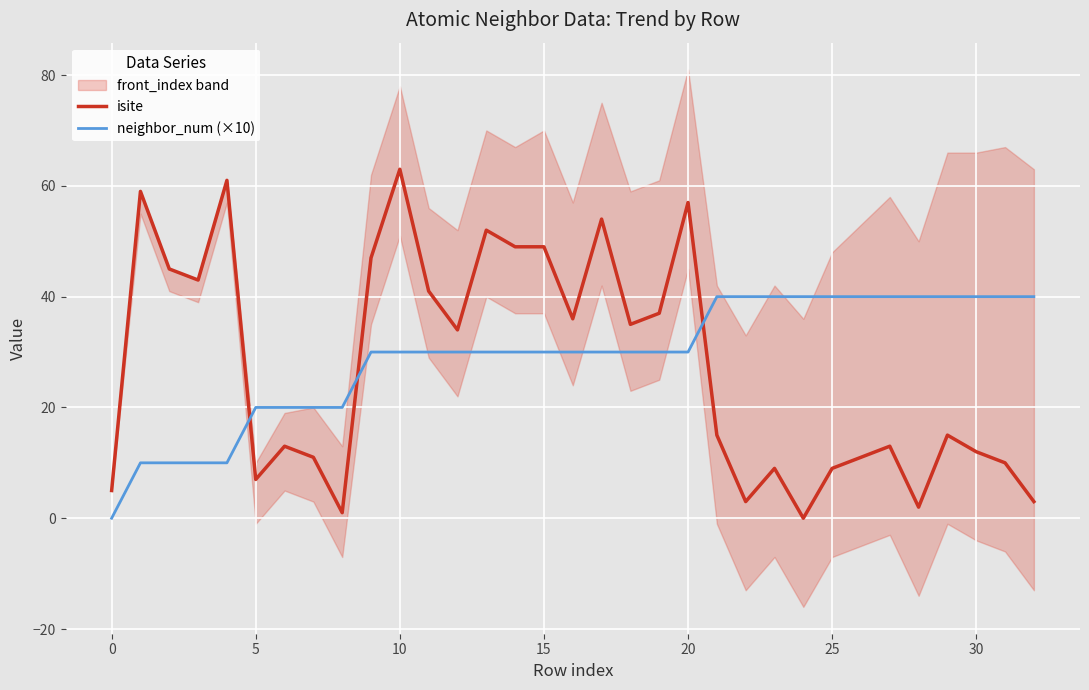

What is the value of the neighbor_num (×10) point at the 32nd from the left?

40